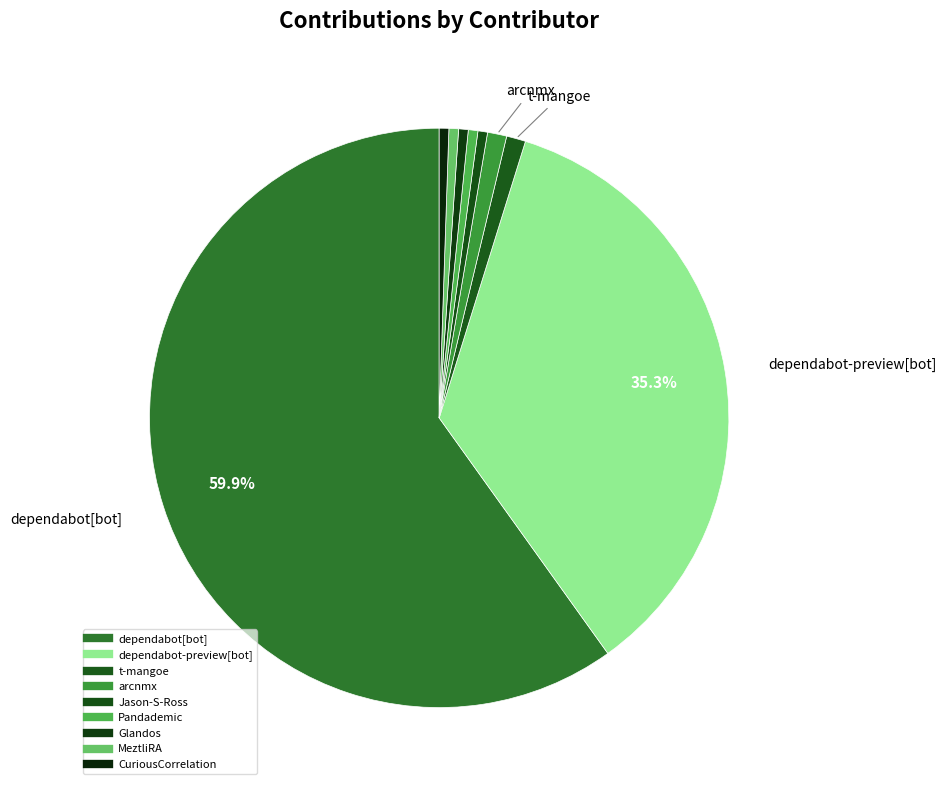

To the nearest percent, what portion does MeztliRA represent?

1%